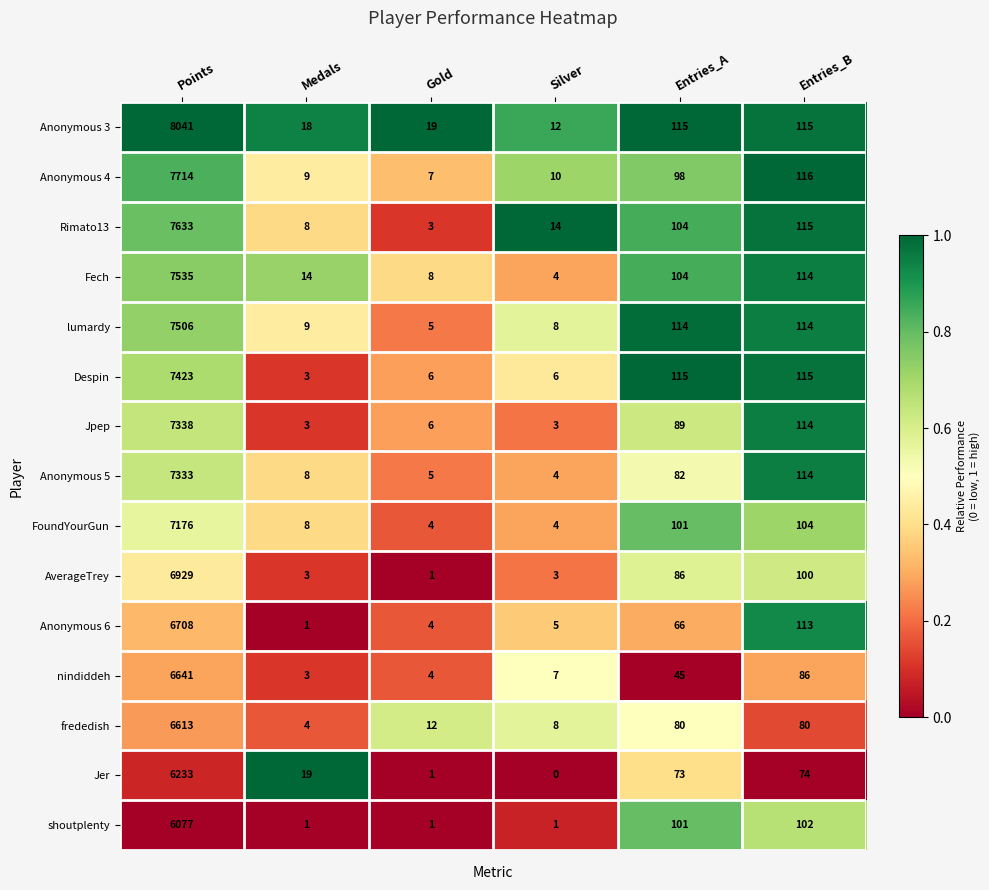

List the series in order of their peak value, lowest first.

shoutplenty, Jer, frededish, nindiddeh, Anonymous 6, AverageTrey, FoundYourGun, Anonymous 5, Jpep, Despin, lumardy, Fech, Rimato13, Anonymous 4, Anonymous 3